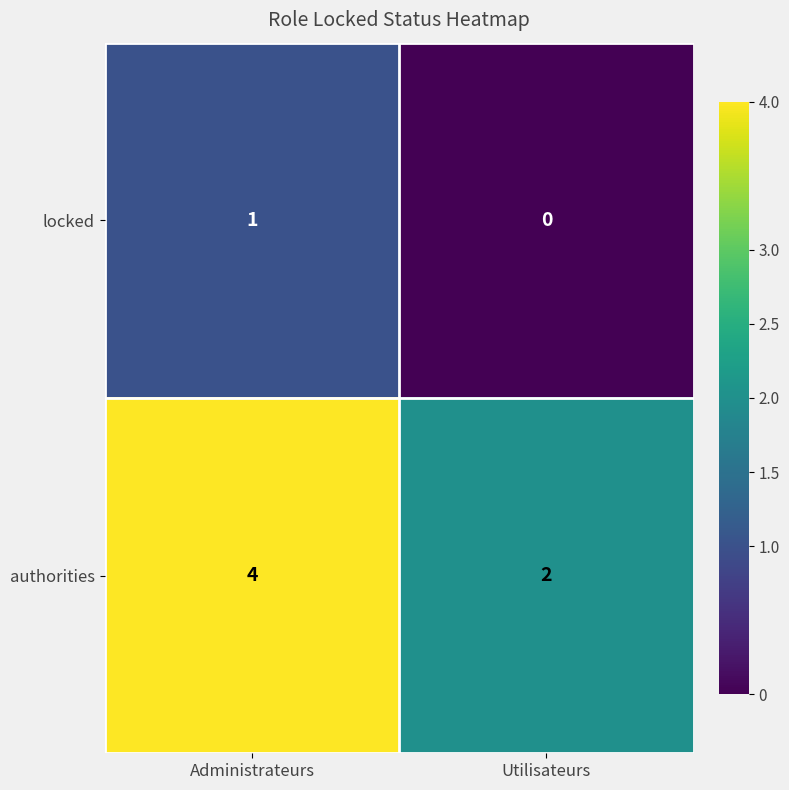

Reading right to left, extract all data points from this chart.

locked: 0	1
authorities: 2	4